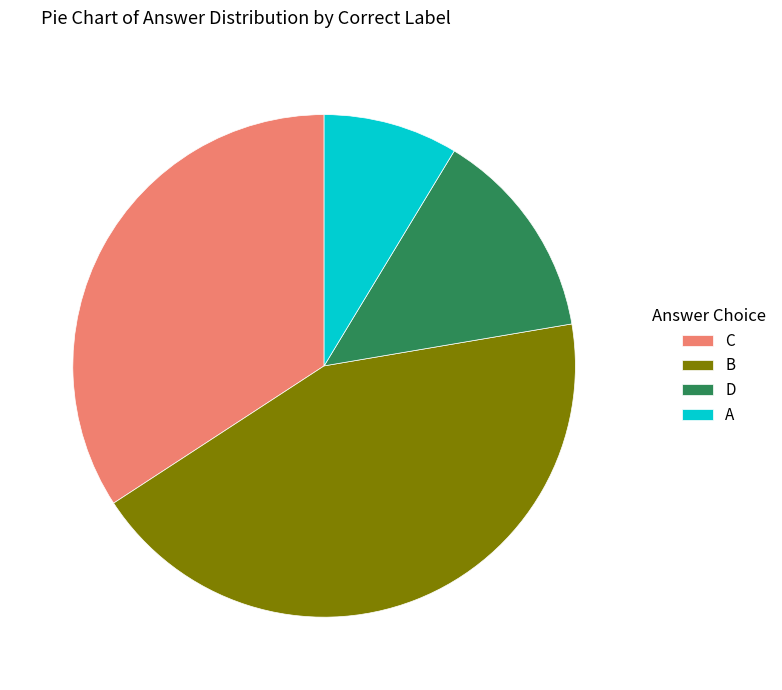

The A slice represents 9% of the pie. True or false?

True